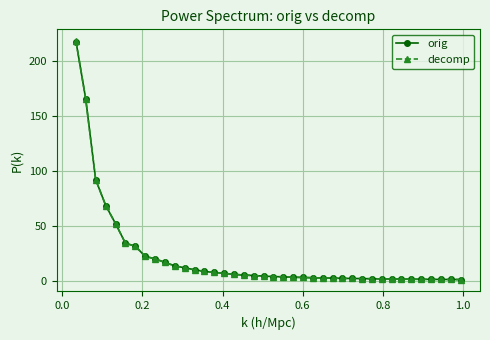

What is the highest value of the orig series?

218.0